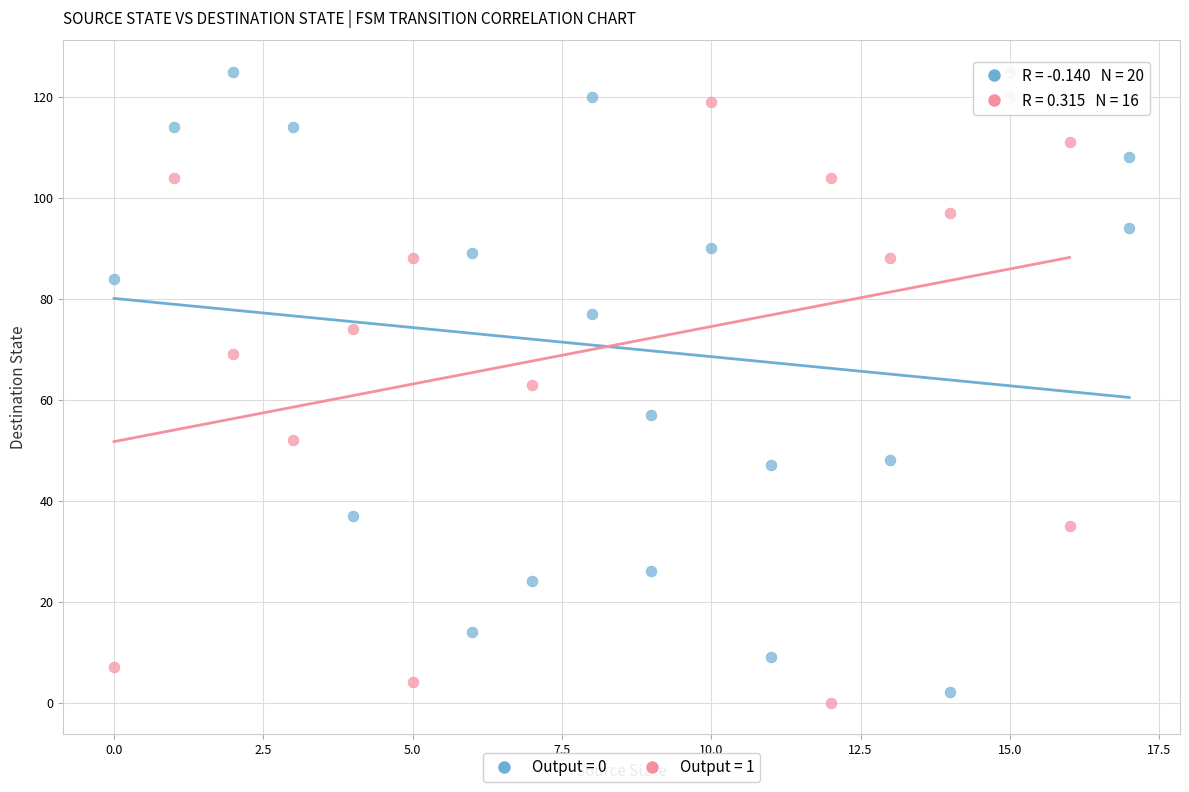

Which series has the widest spread of Y values?

Output = 0